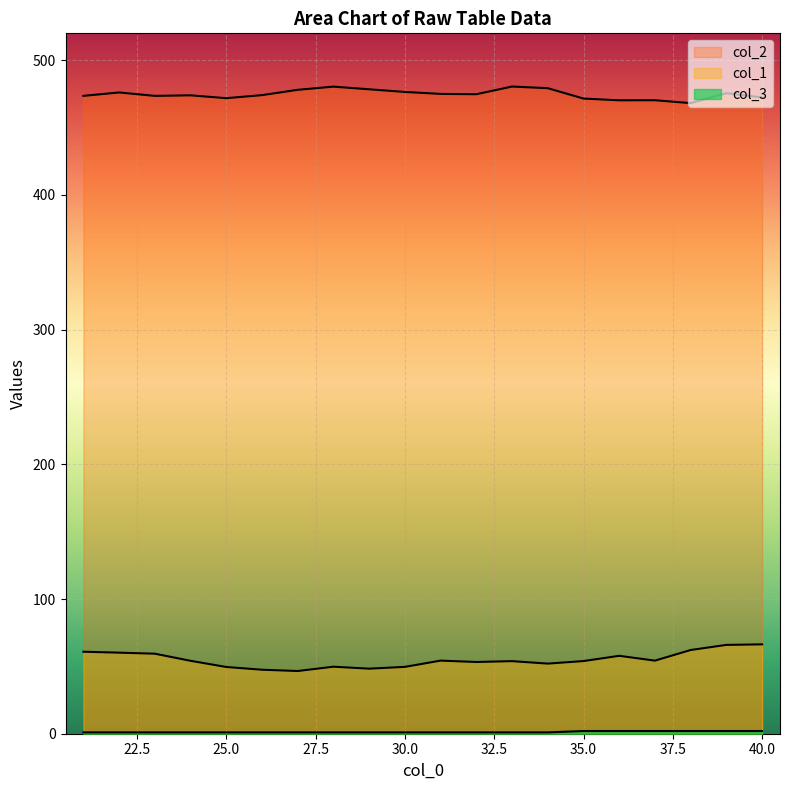

List the series in order of their peak value, highest first.

col_2, col_1, col_3